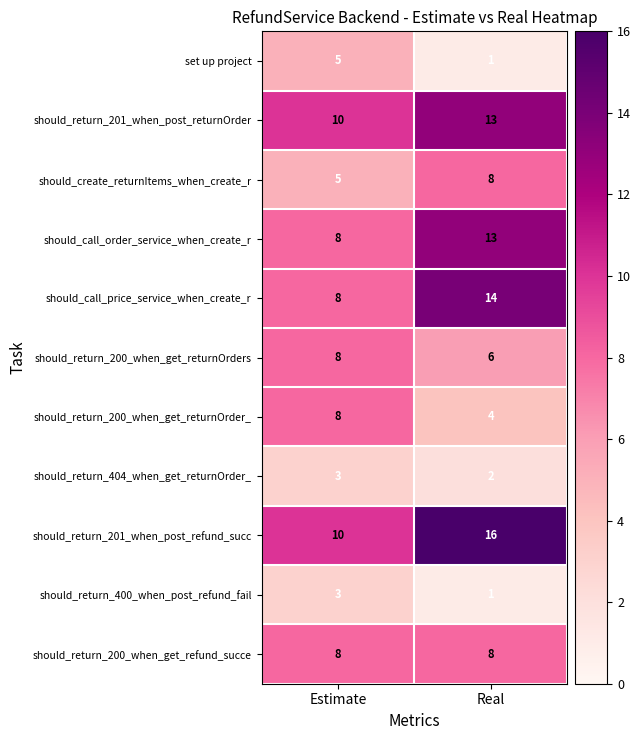

What is the difference between the should_create_returnItems_when_create_r values at Estimate and Real?

3